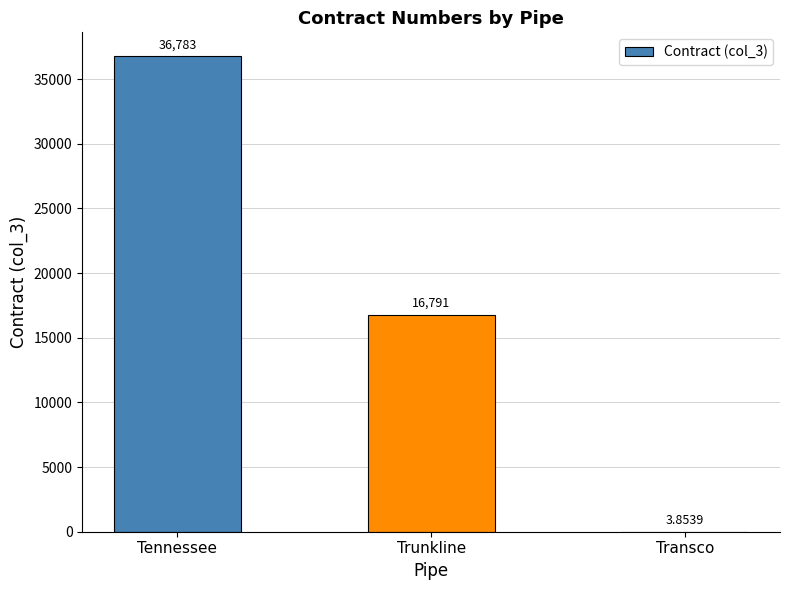

Are the bars horizontal?

No